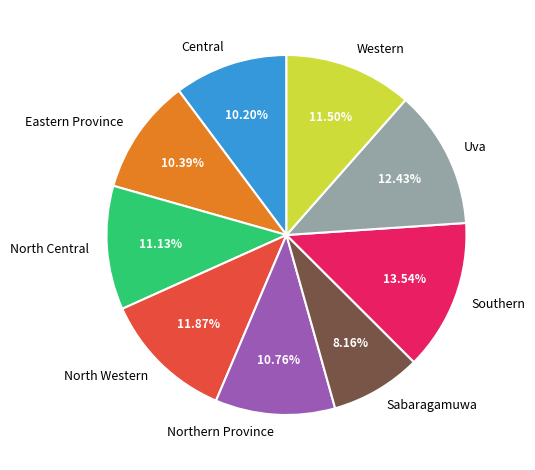

The Uva slice represents 12% of the pie. True or false?

True